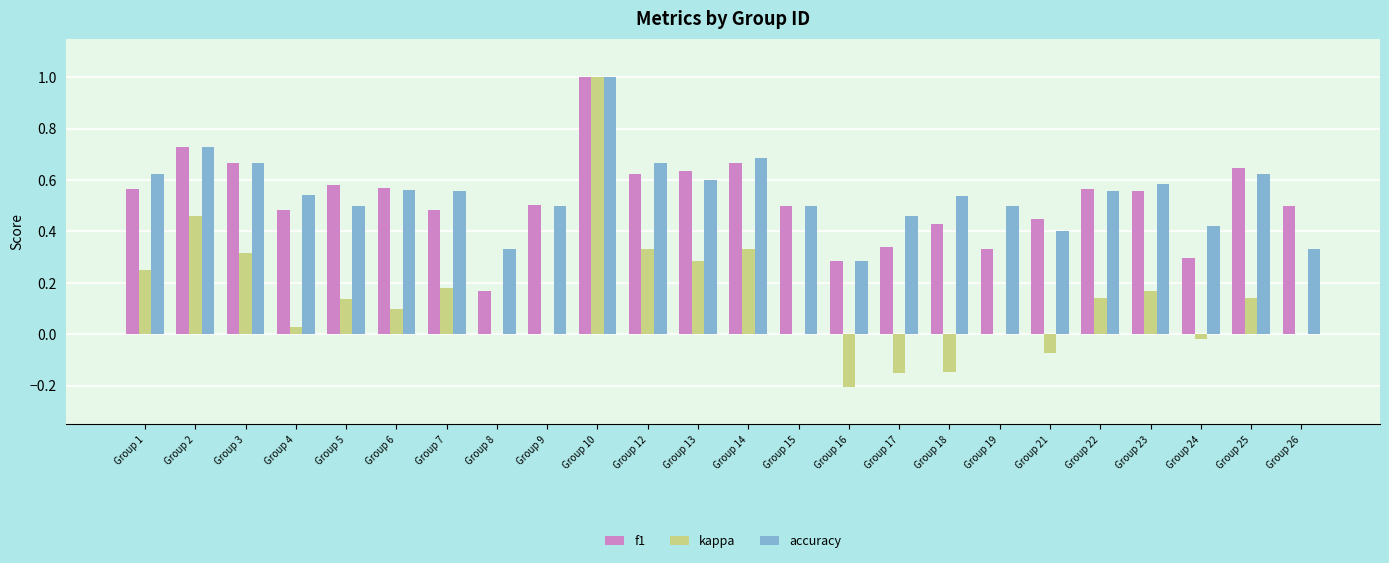

Which series has the largest total across all categories?

accuracy